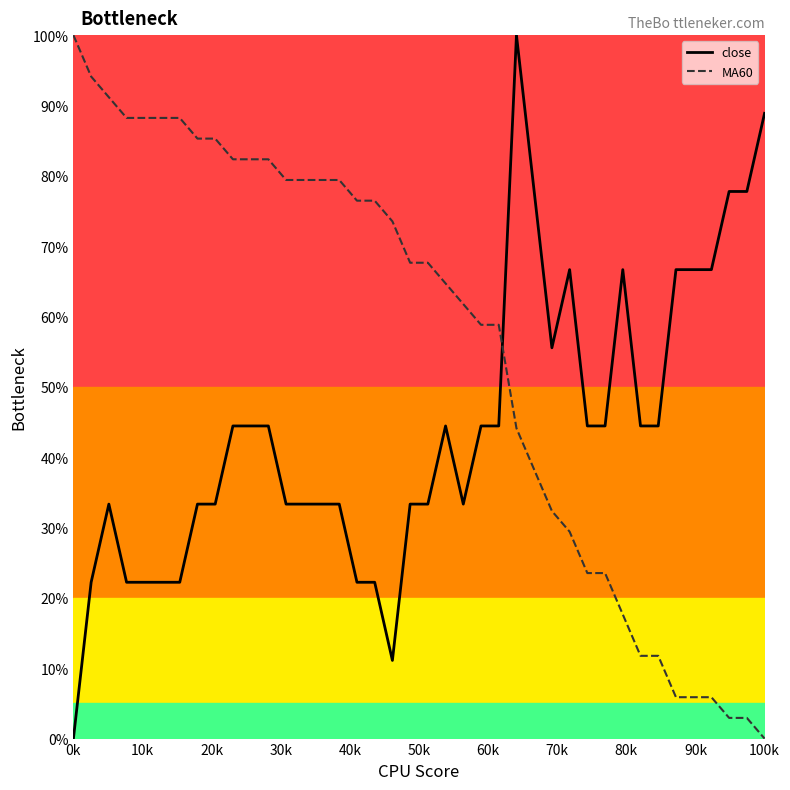

True or false: MA60 and close cross at least once.

True